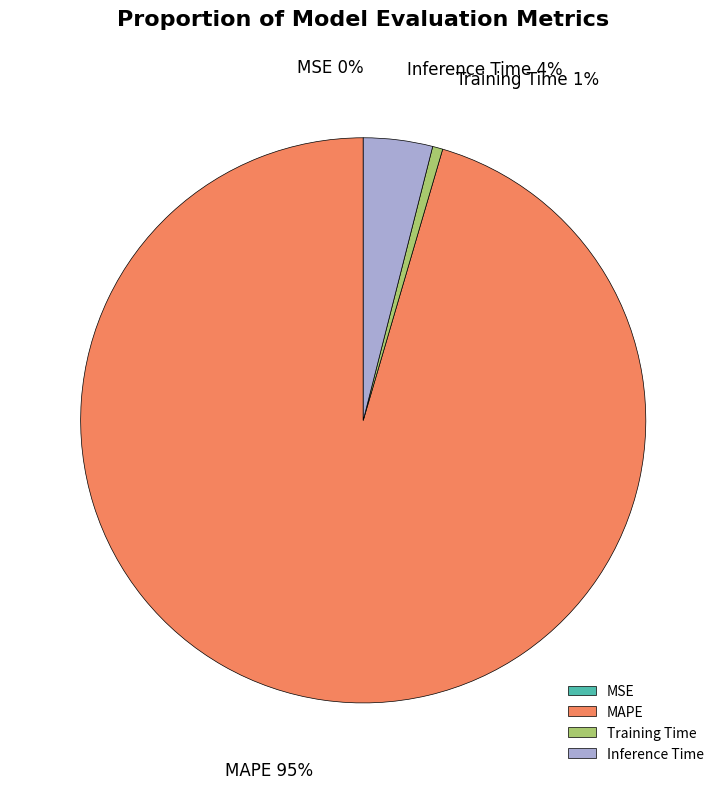

Is the sum of Training Time and Inference Time greater than half?

No